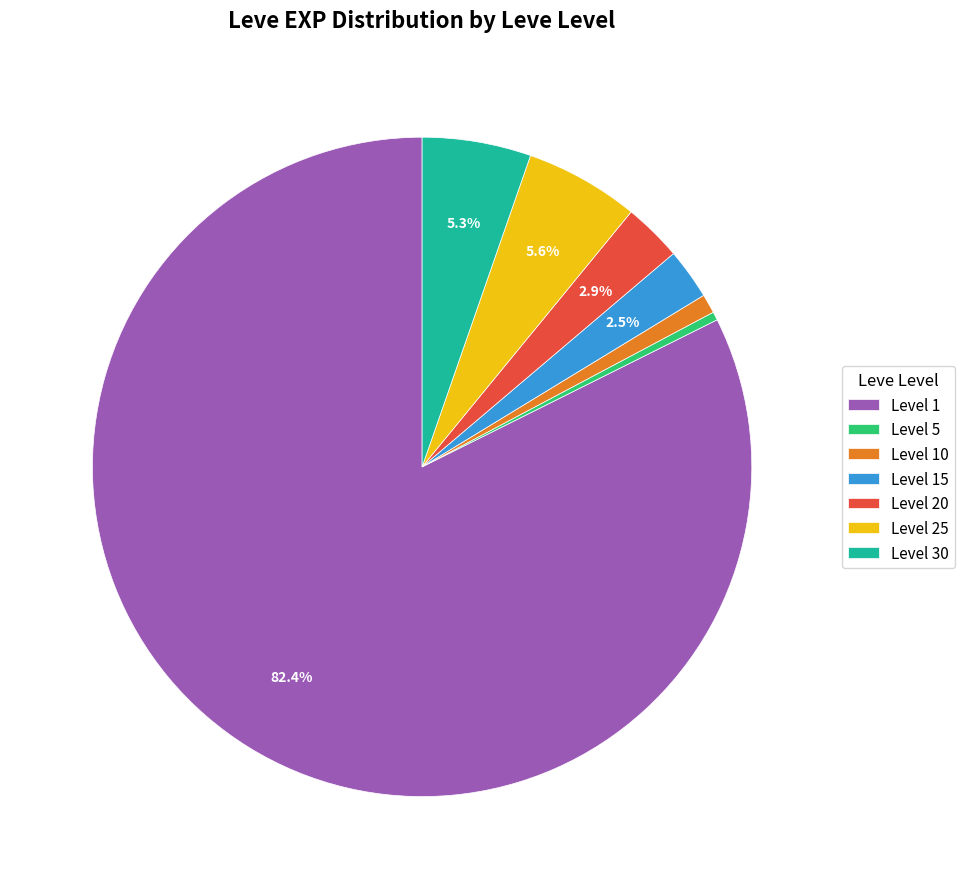

Approximately how many times larger is the value at Level 10 compared to Level 20?

0.3